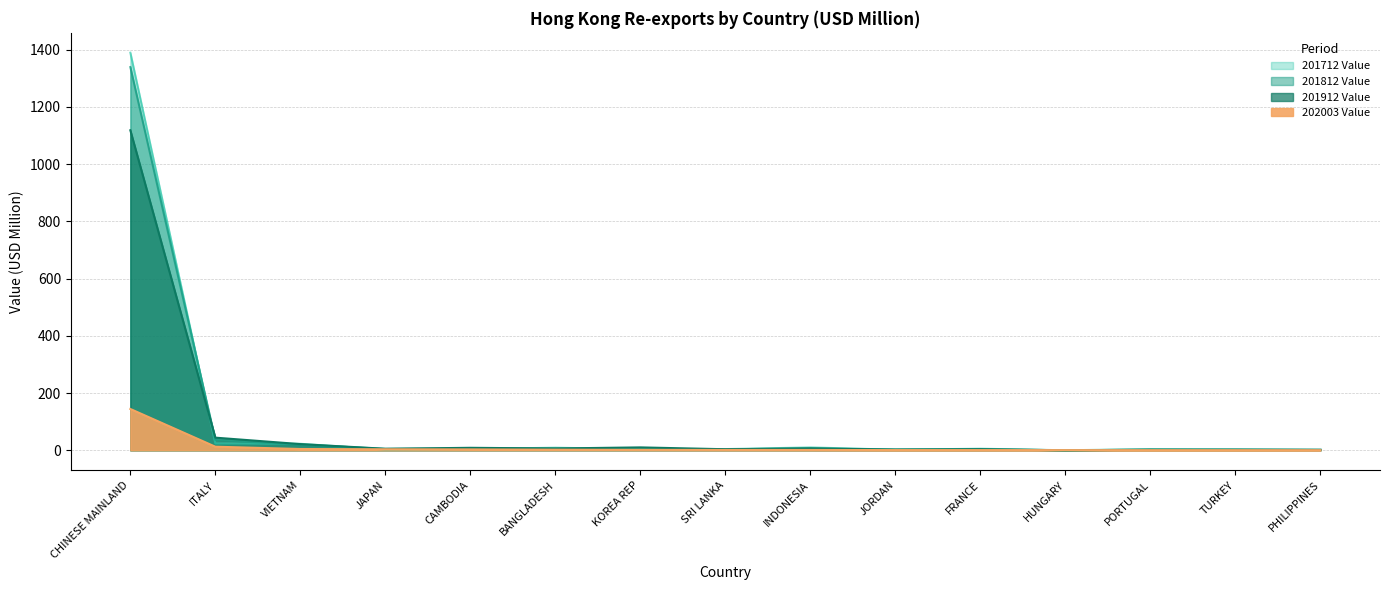

The 201712 Value series shows 4.7 at TURKEY. True or false?

False